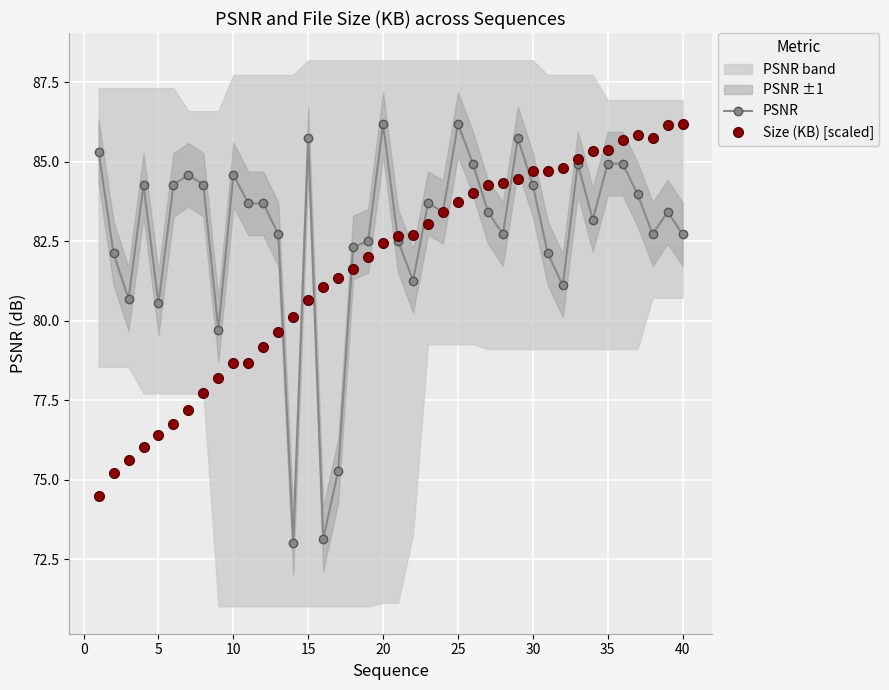

Which series has the widest spread of values?

PSNR